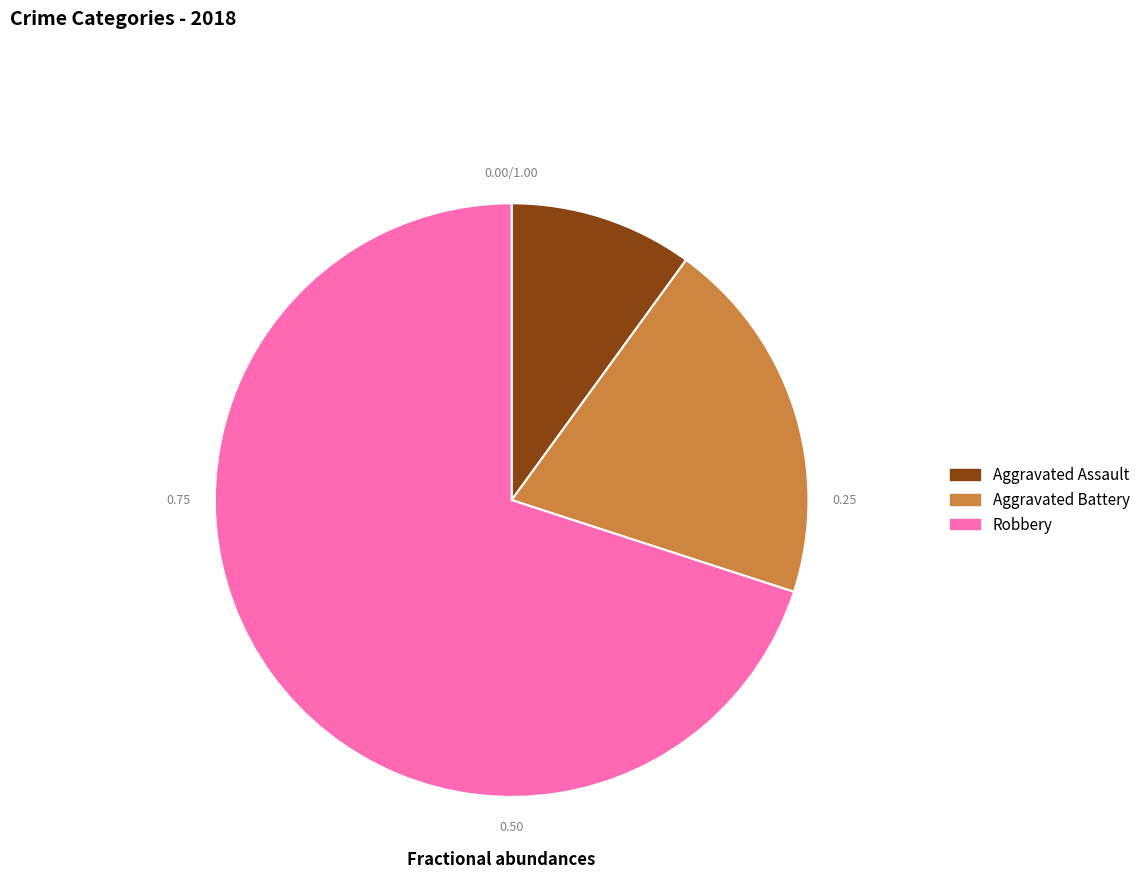

Is there any slice that represents more than half of the pie?

Yes